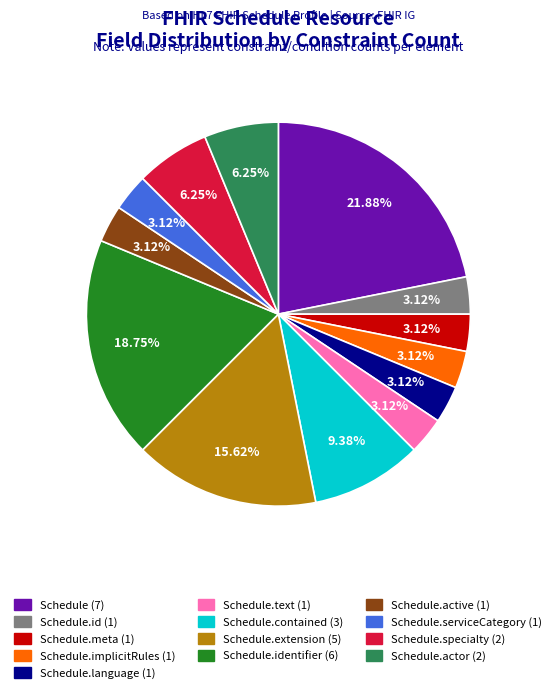

Count the number of slices in the pie.

13